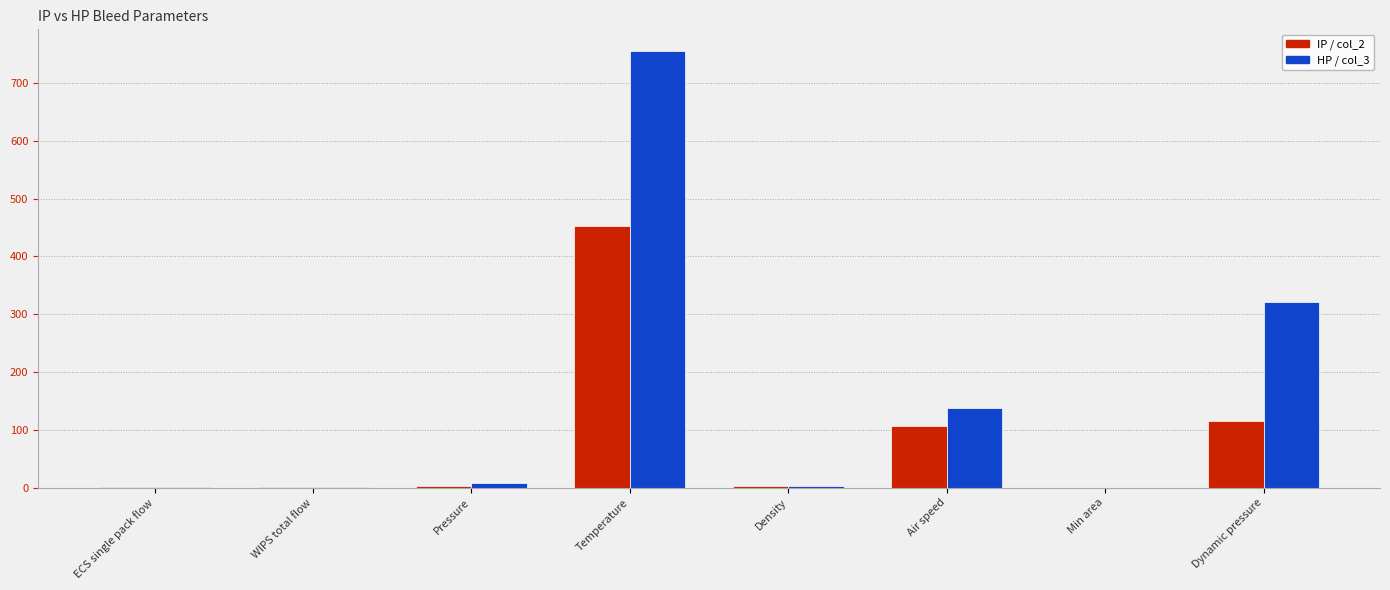

What are all the series names shown in the legend?

IP / col_2, HP / col_3